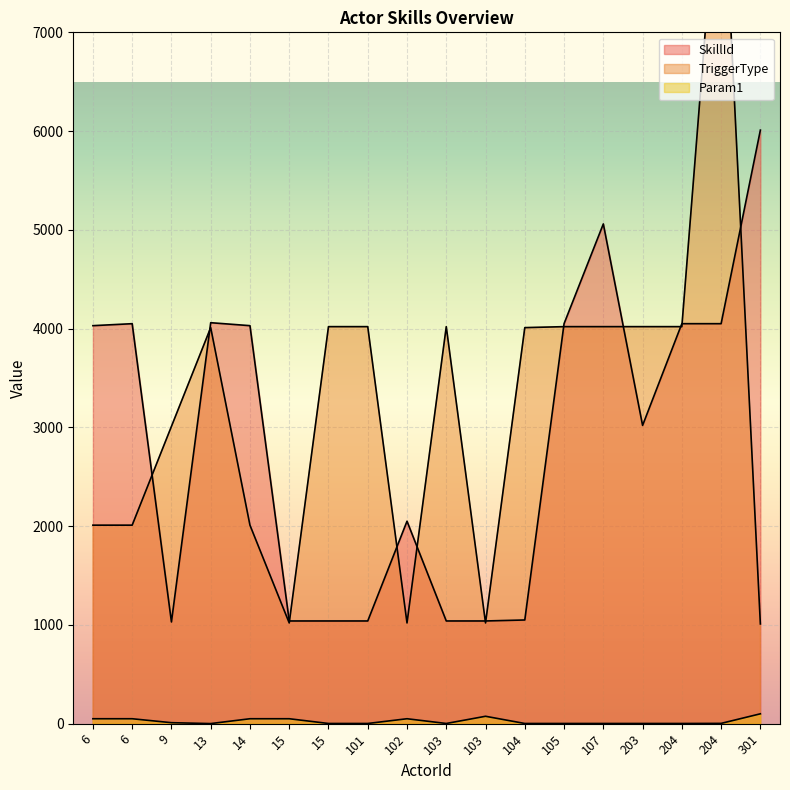

True or false: Param1 has a value of 2 at 101.

True